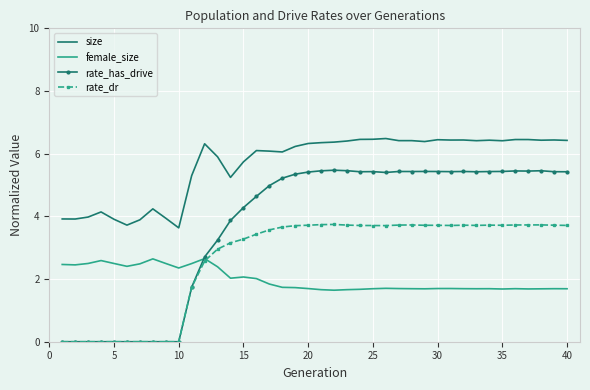

True or false: rate_has_drive and size intersect in this chart.

False